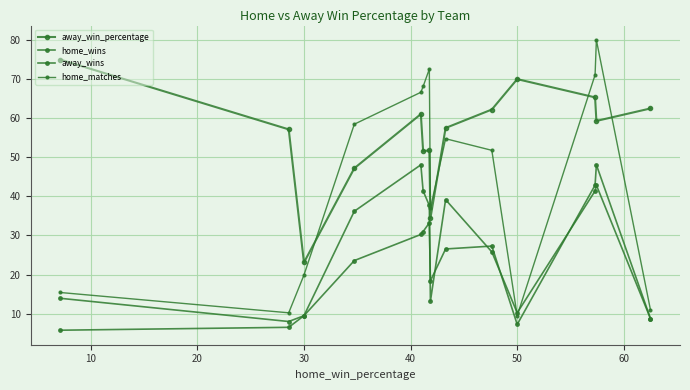

Count the number of data series in this chart.

4